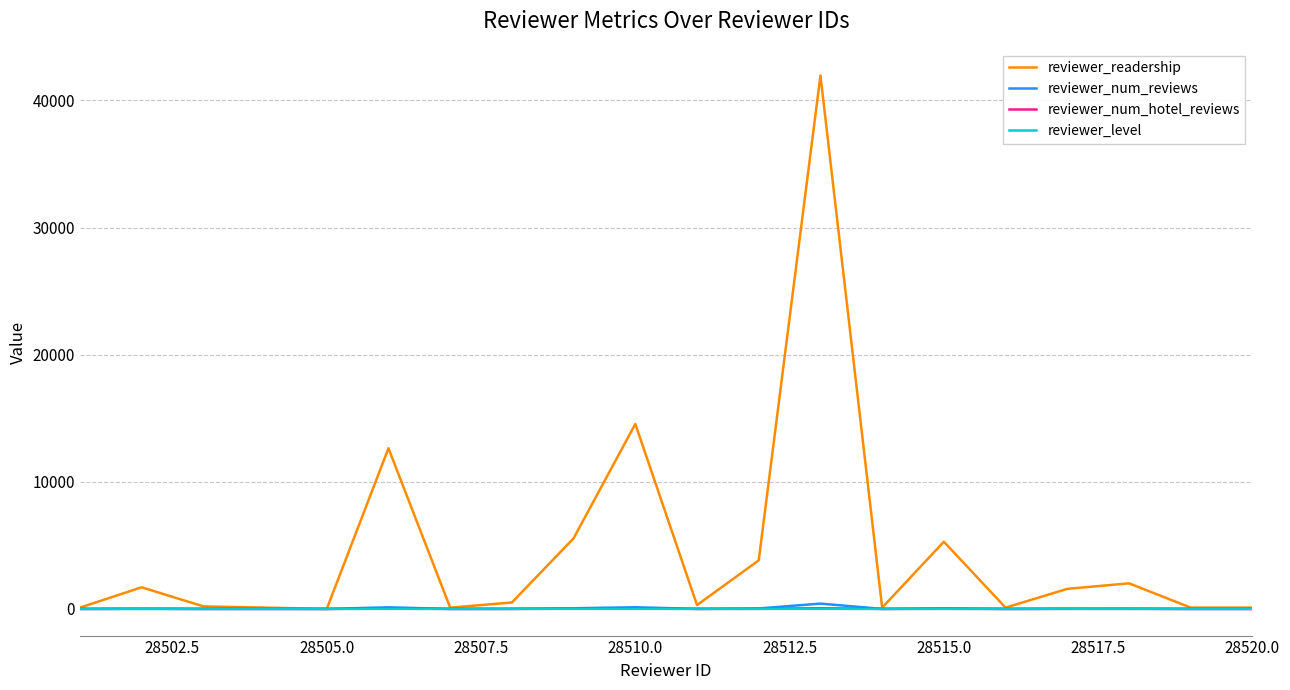

Which series has the widest spread of values?

reviewer_readership